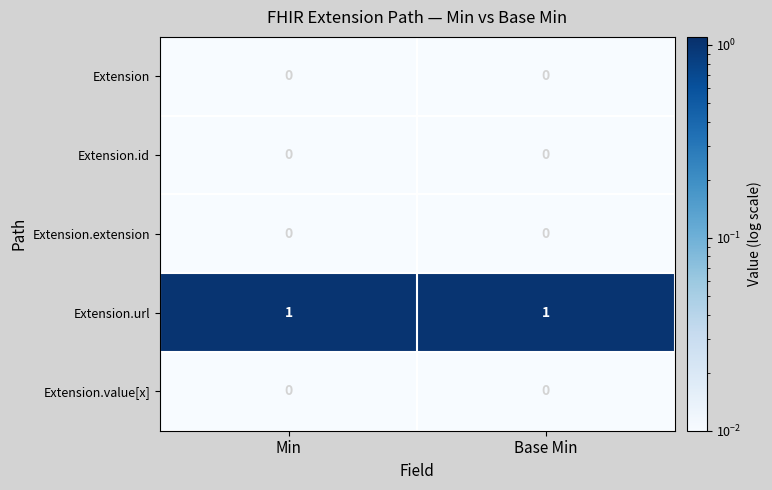

True or false: Extension has a value of 0 at Base Min.

True